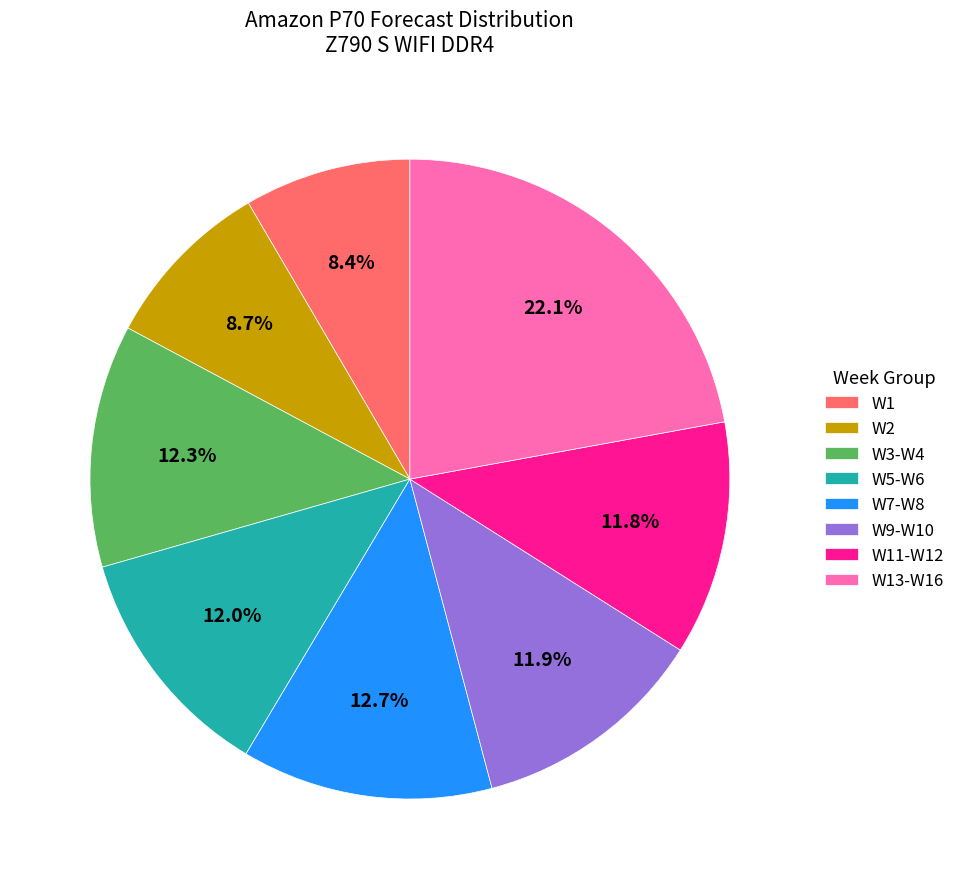

What is the total percentage of W7-W8 and W1?

21.1%